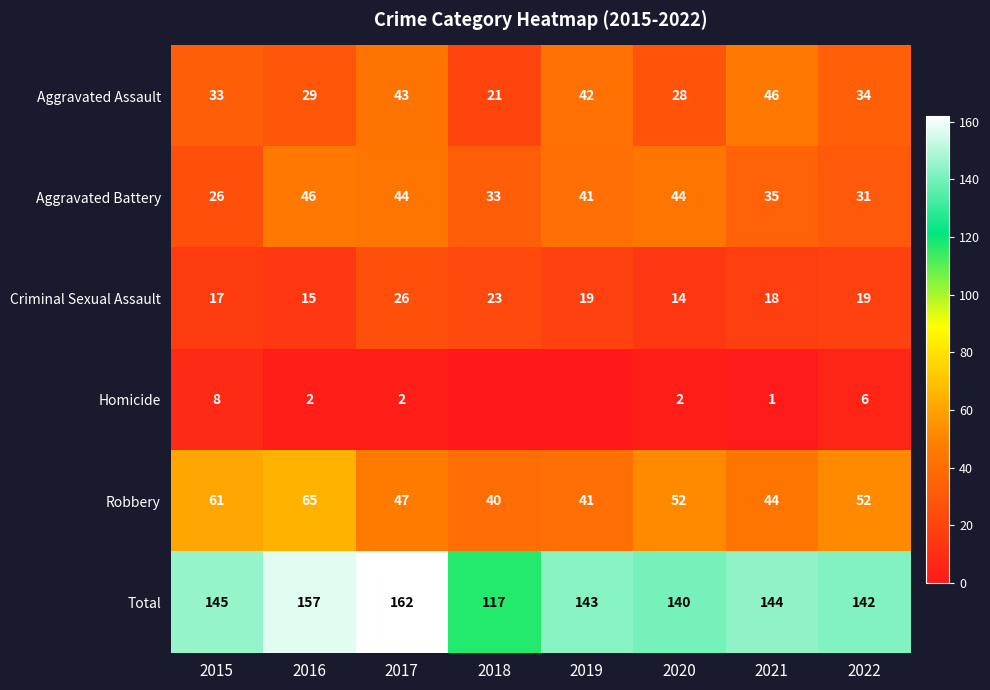

Is it true that Homicide equals 8 at 2015?

True